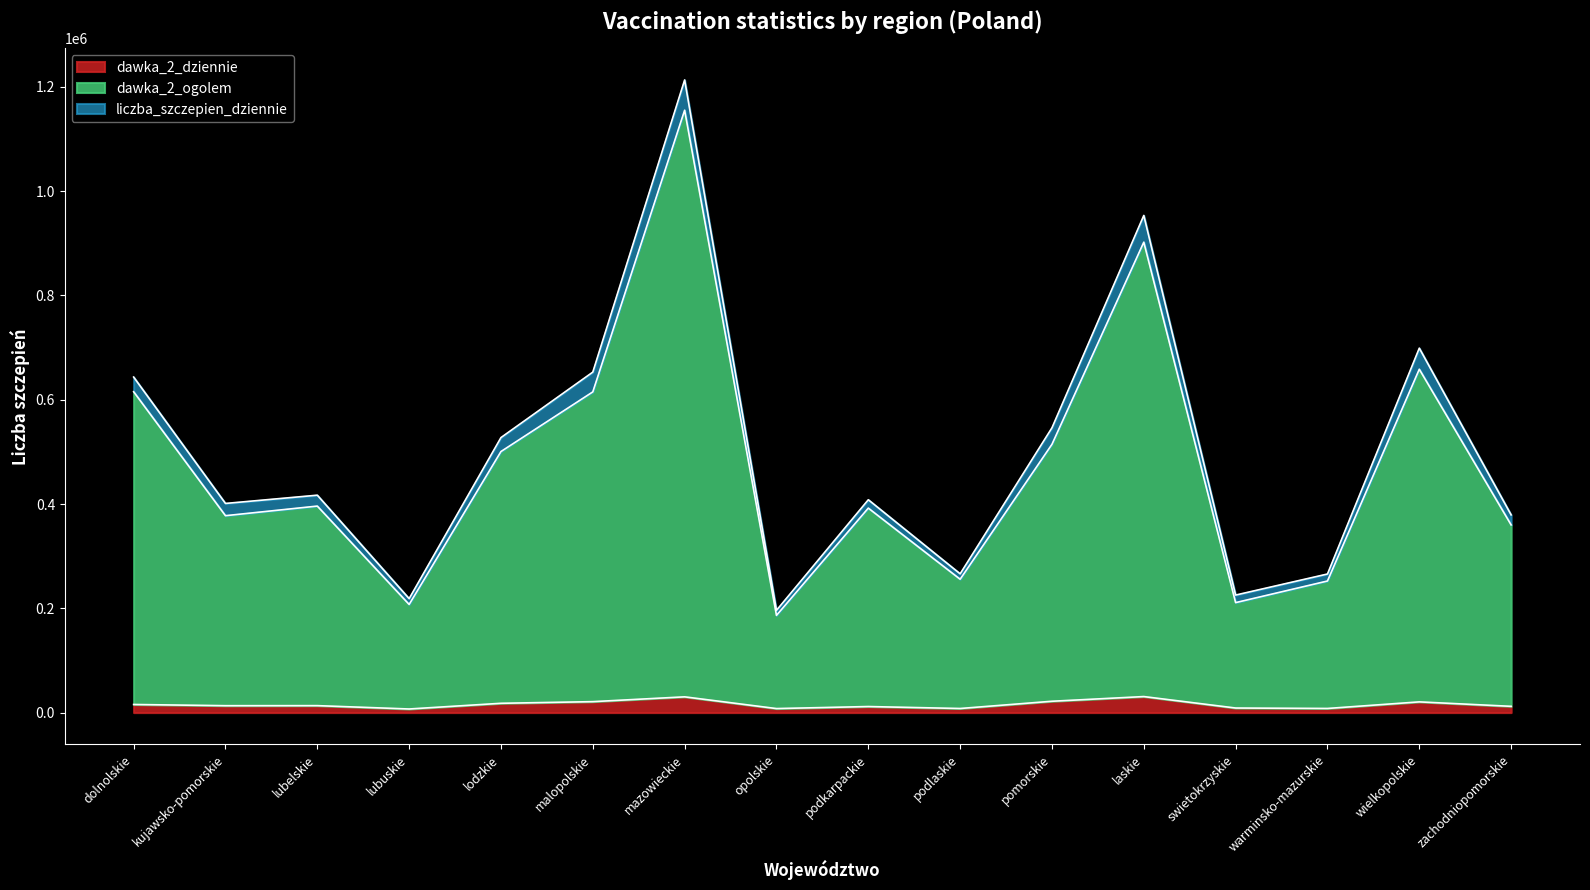

At which category is the sum across all series the highest?

mazowieckie